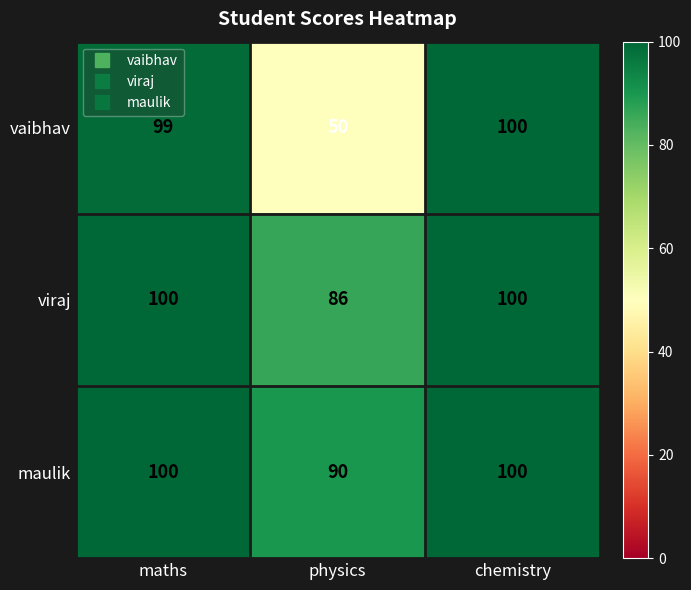

True or false: maulik has a value of 100 at chemistry.

True